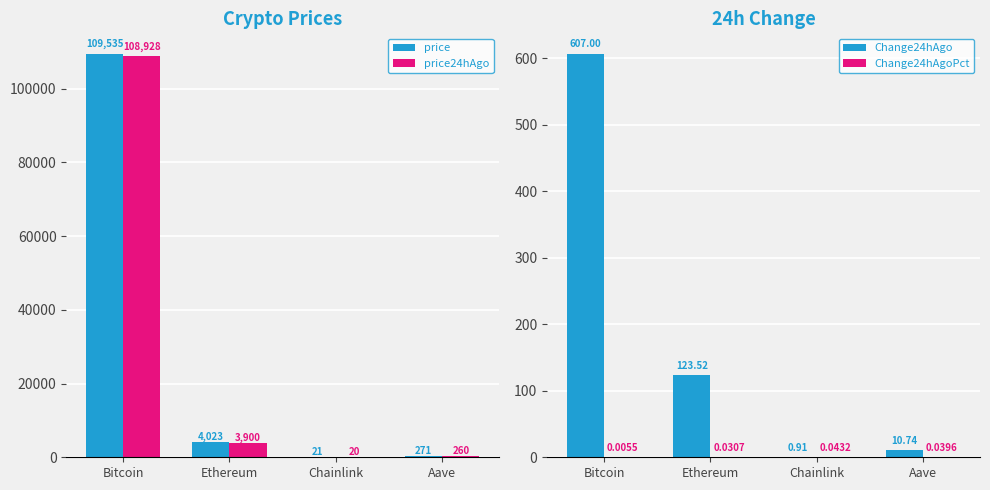

Which series changed the most between Bitcoin and Aave?

price